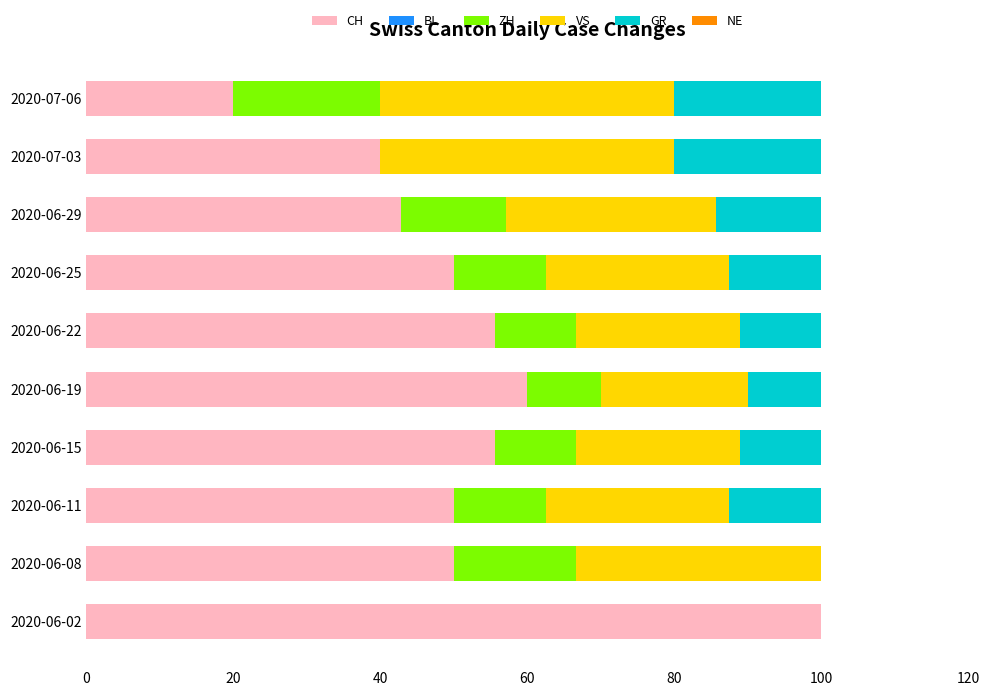

What is the total value across all series at 2020-07-03?

100.0